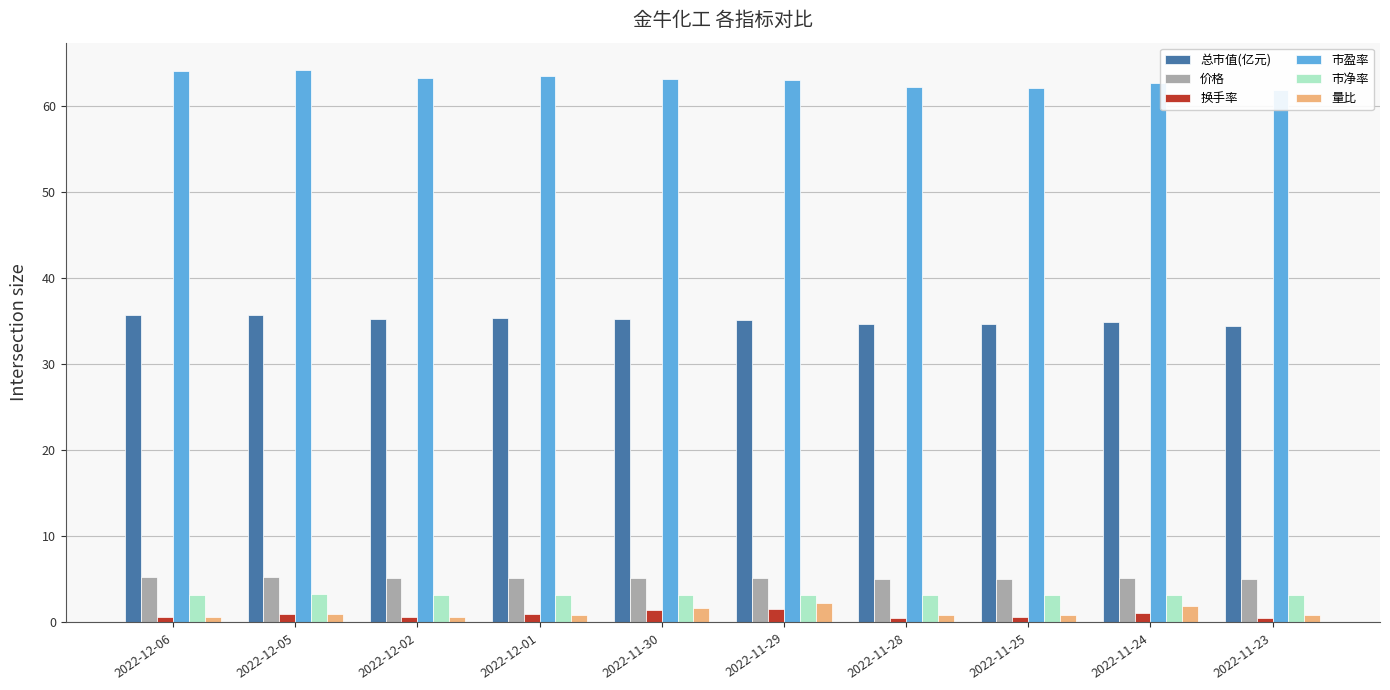

Rank the categories by 价格 value from lowest to highest.

2022-11-23, 2022-11-25, 2022-11-28, 2022-11-24, 2022-11-29, 2022-11-30, 2022-12-02, 2022-12-01, 2022-12-06, 2022-12-05